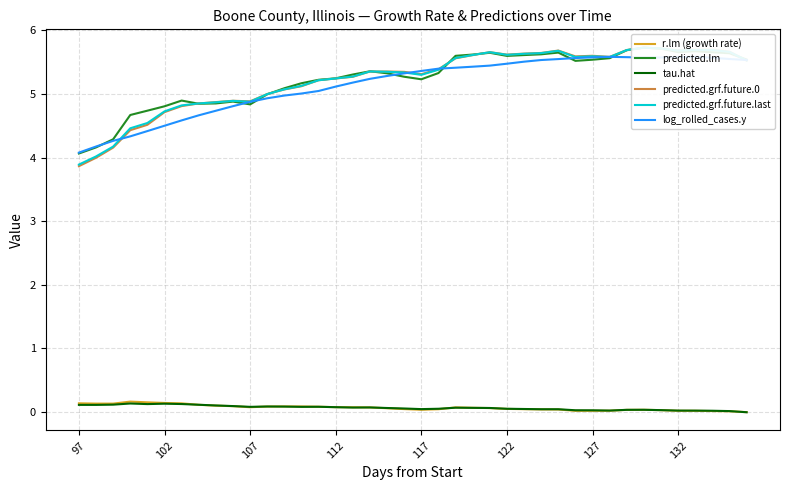

Does the chart display data point markers on the line(s)?

No